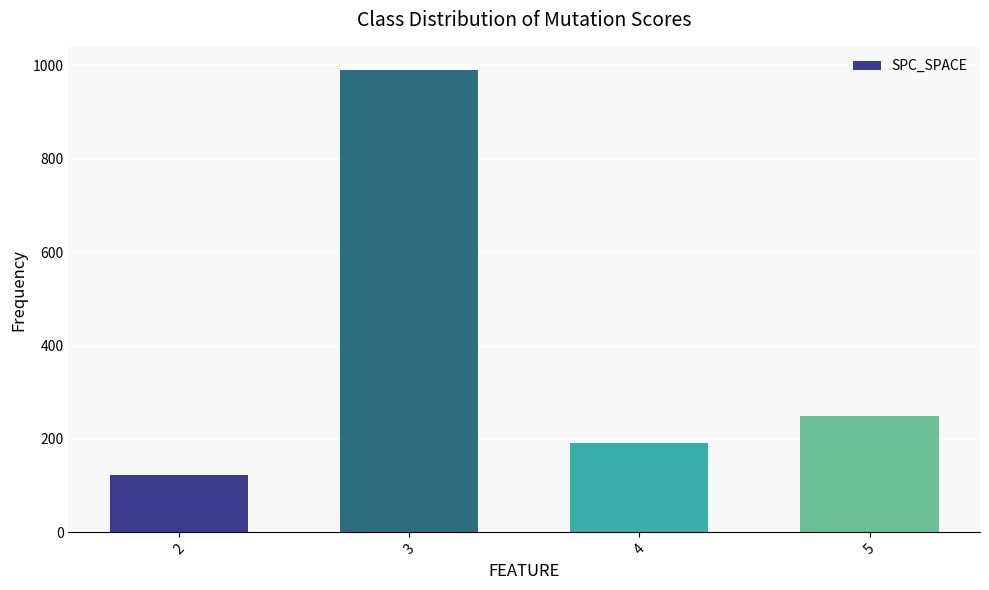

How many categories are shown in the chart?

4